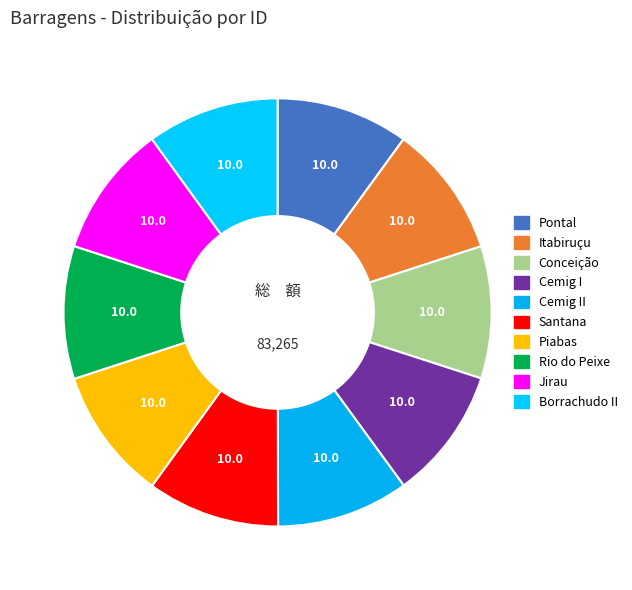

Does any single category account for the majority?

No